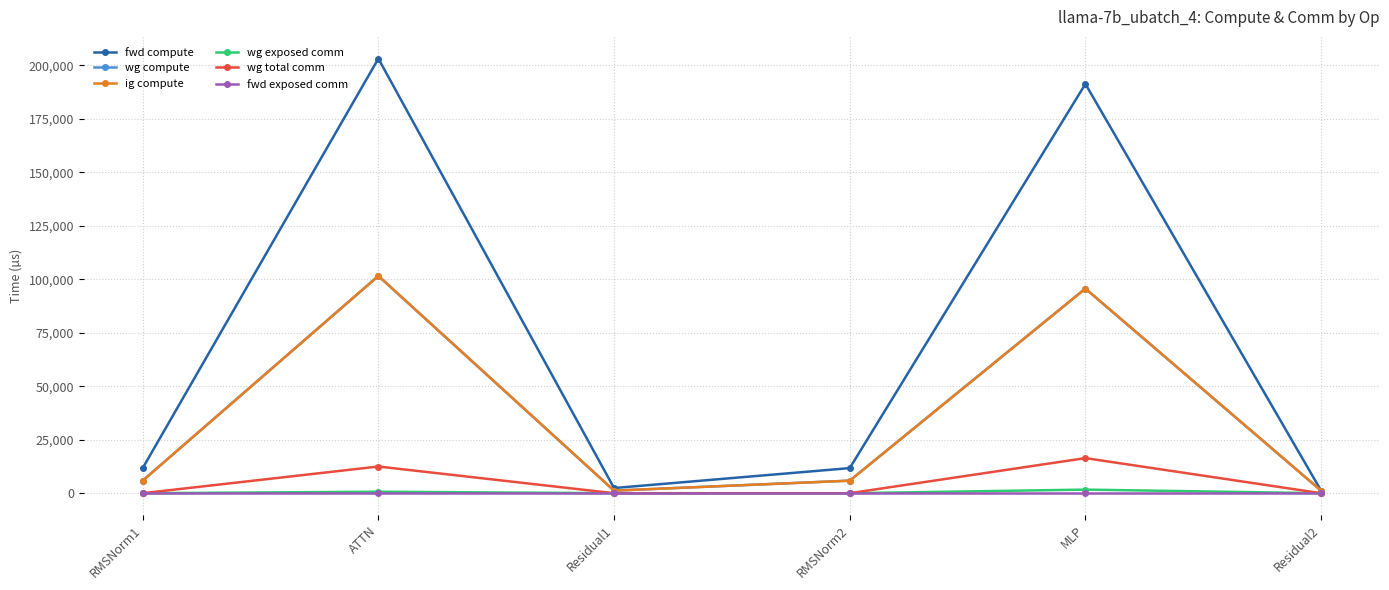

What is the highest value of the wg exposed comm series?

1684.1